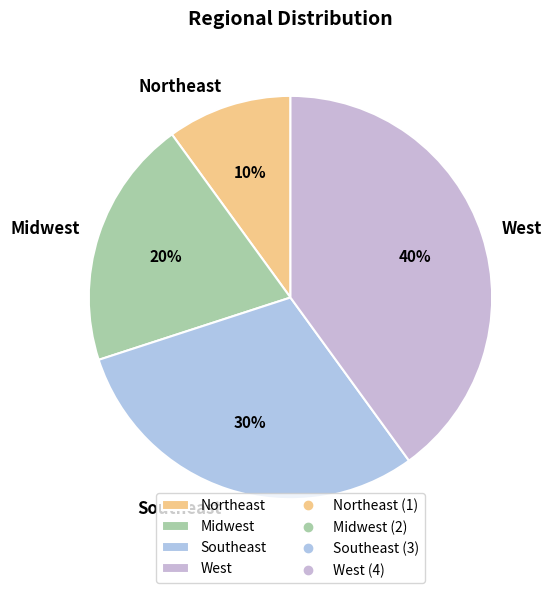

To the nearest percent, what is the average slice percentage?

25%